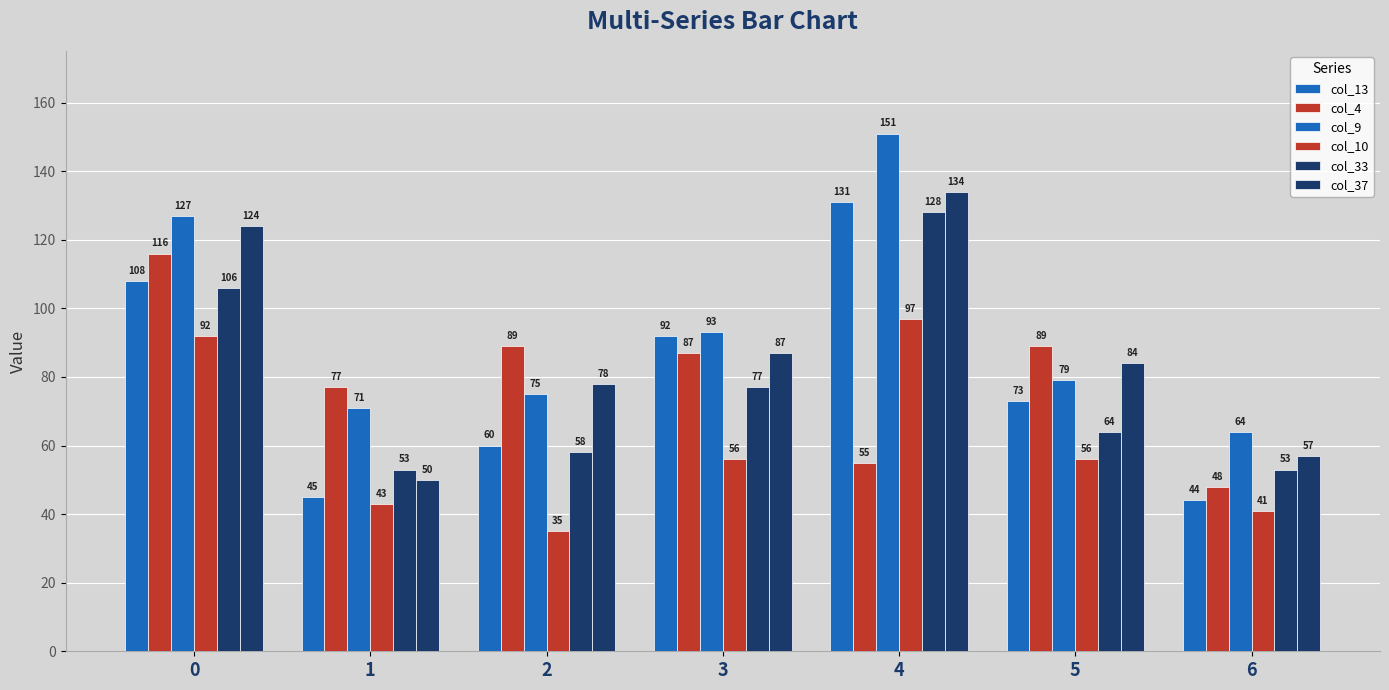

What is the minimum value for col_33?

53